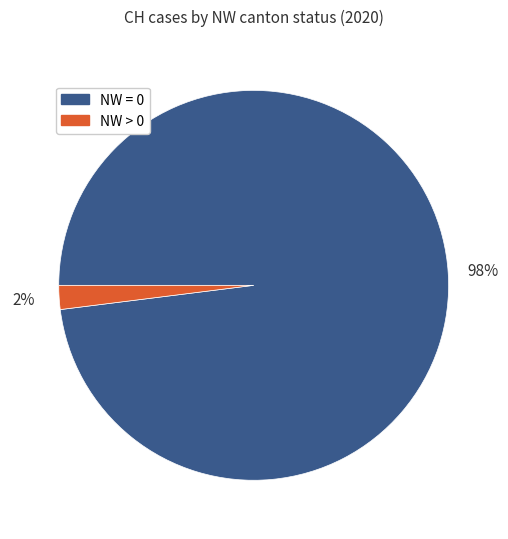

To the nearest percent, what is the average slice percentage?

50%